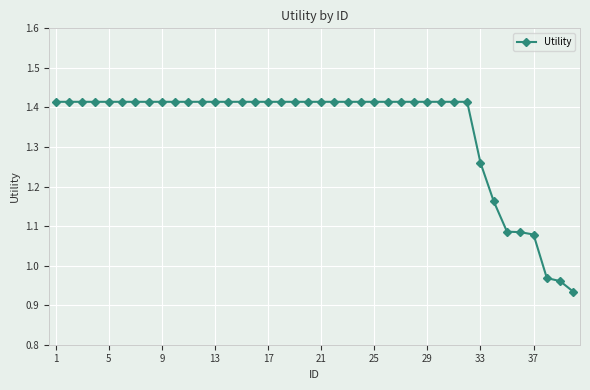

What is the difference between the second highest and second lowest values?

0.5